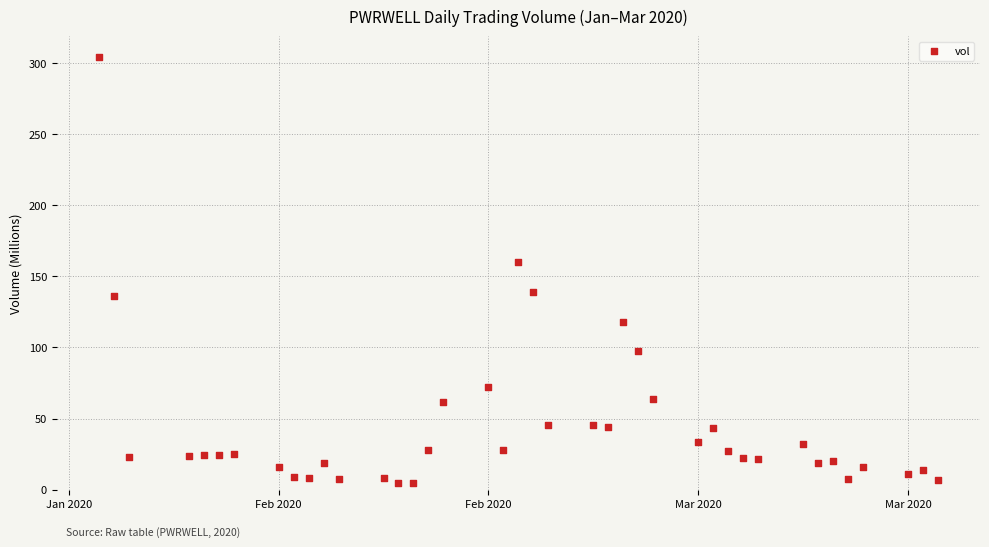

What Y value in the scatter plot is closest to 154?

160.3